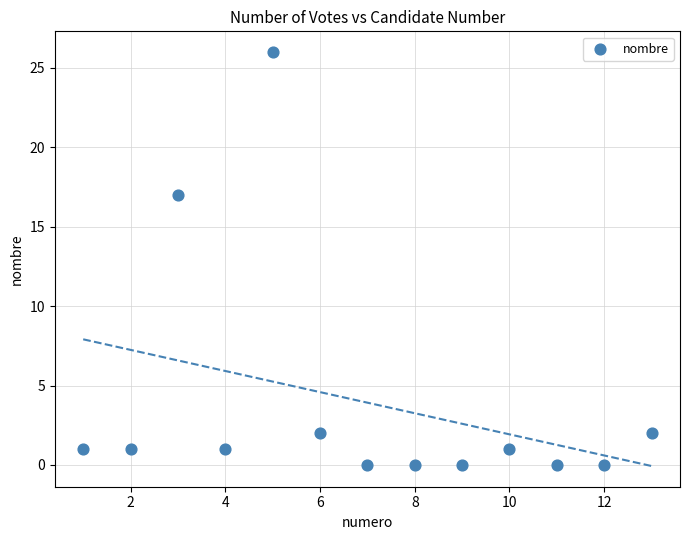

What Y value in the scatter plot is closest to 13?

17